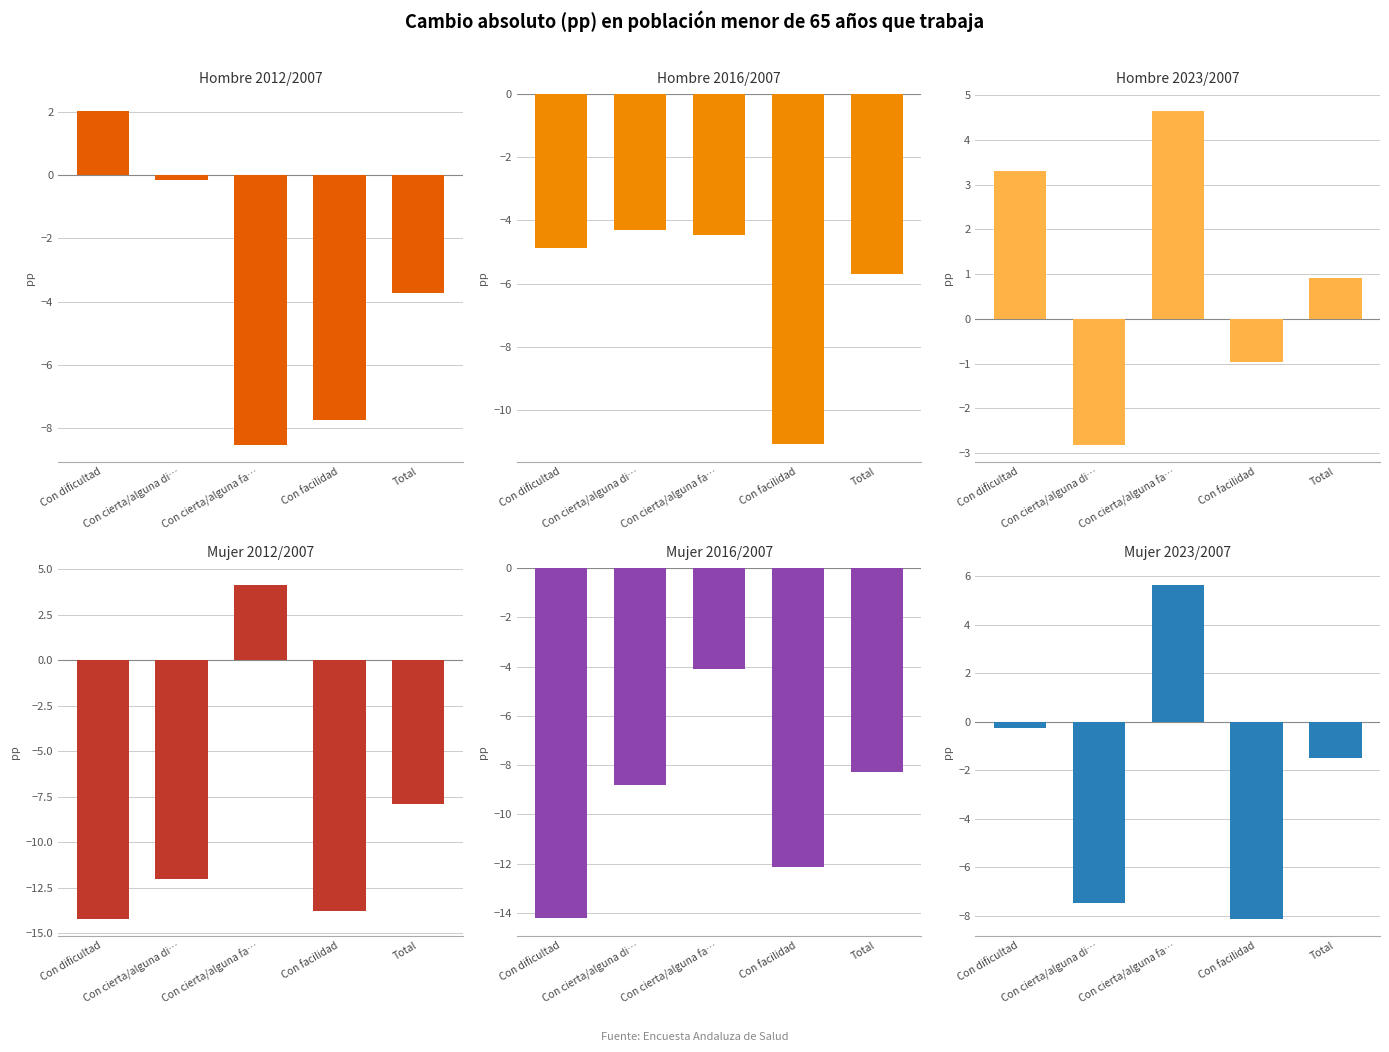

How many negative values does the Hombre 2023/2007 series have?

2